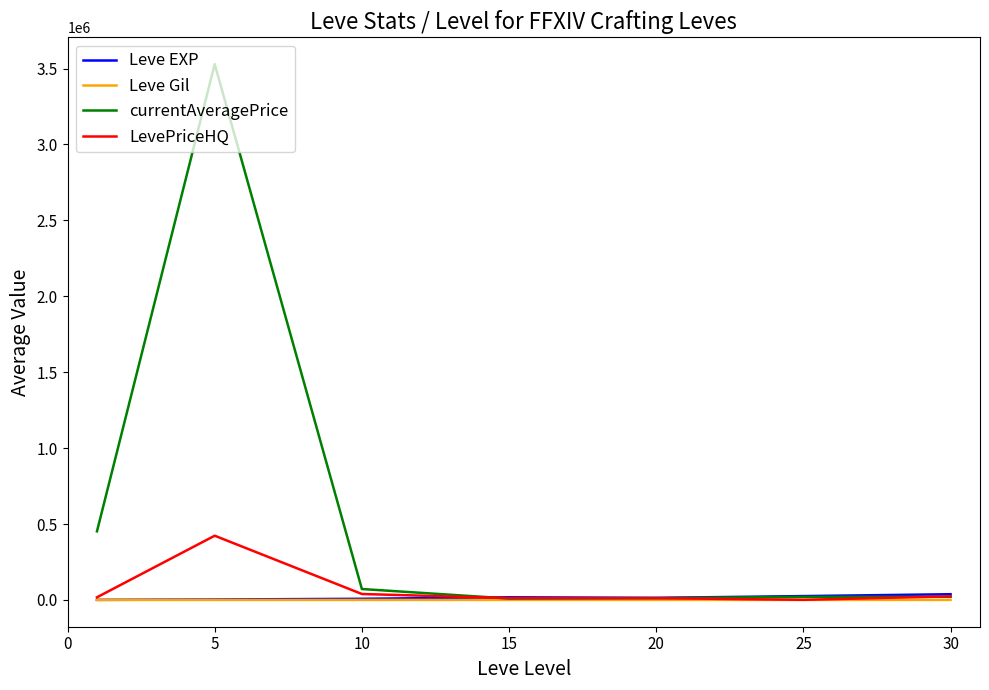

How many values in the Leve EXP series exceed 13876?

4